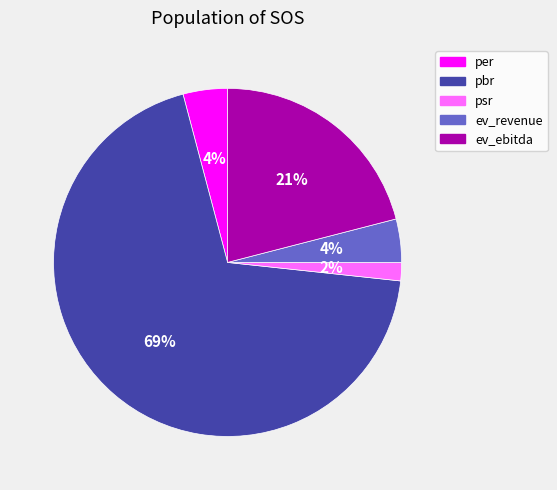

Do pbr and ev_revenue together represent more than half of the pie?

Yes